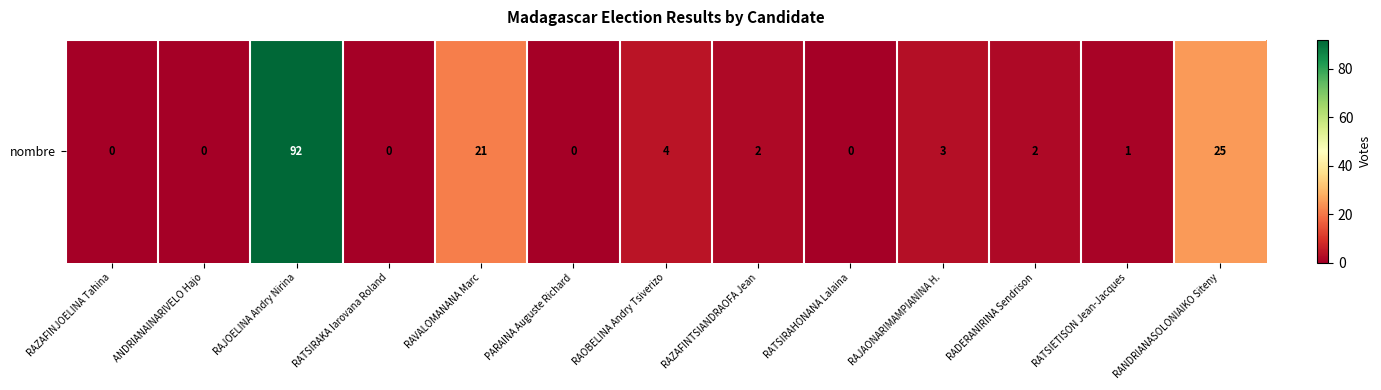

Count the number of values greater than 2.

5